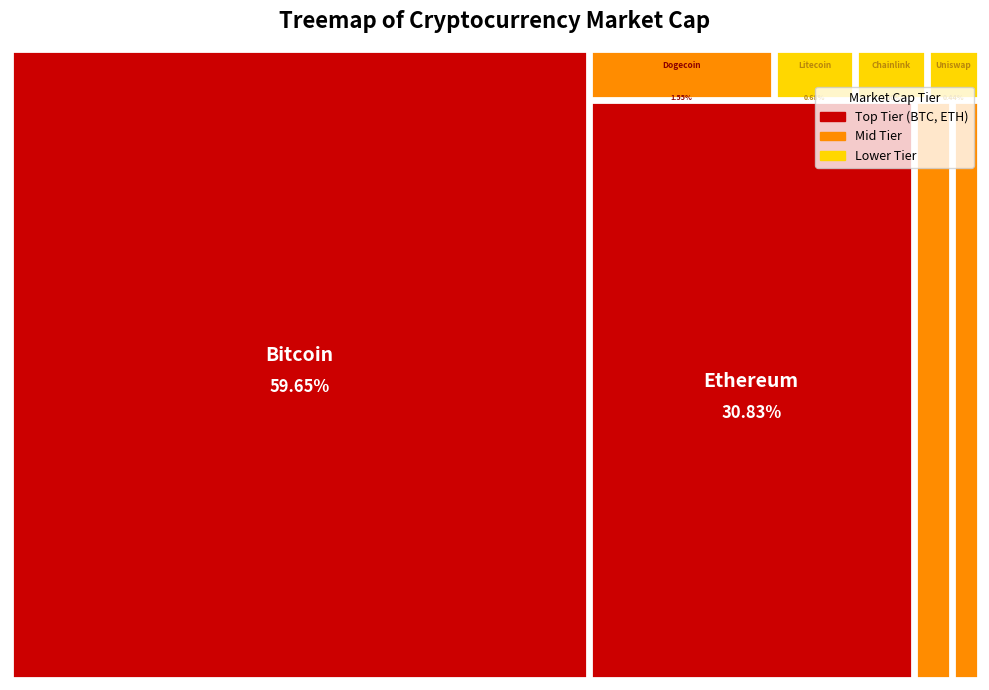

Reading right to left, transcribe all the data shown in this chart.

6868555835	9297505052	10593456799	23991478212	55045466131	41690544732	477225536160	923366759569